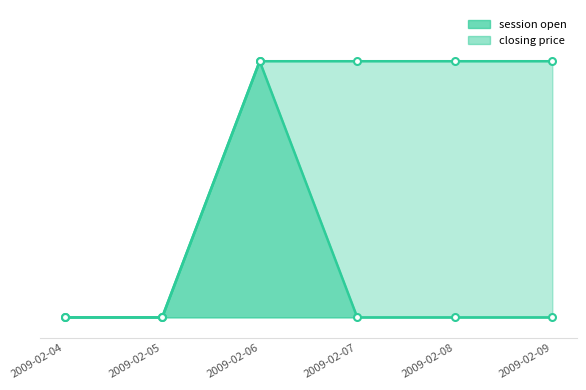

How many data points in closing price are less than 25?

2